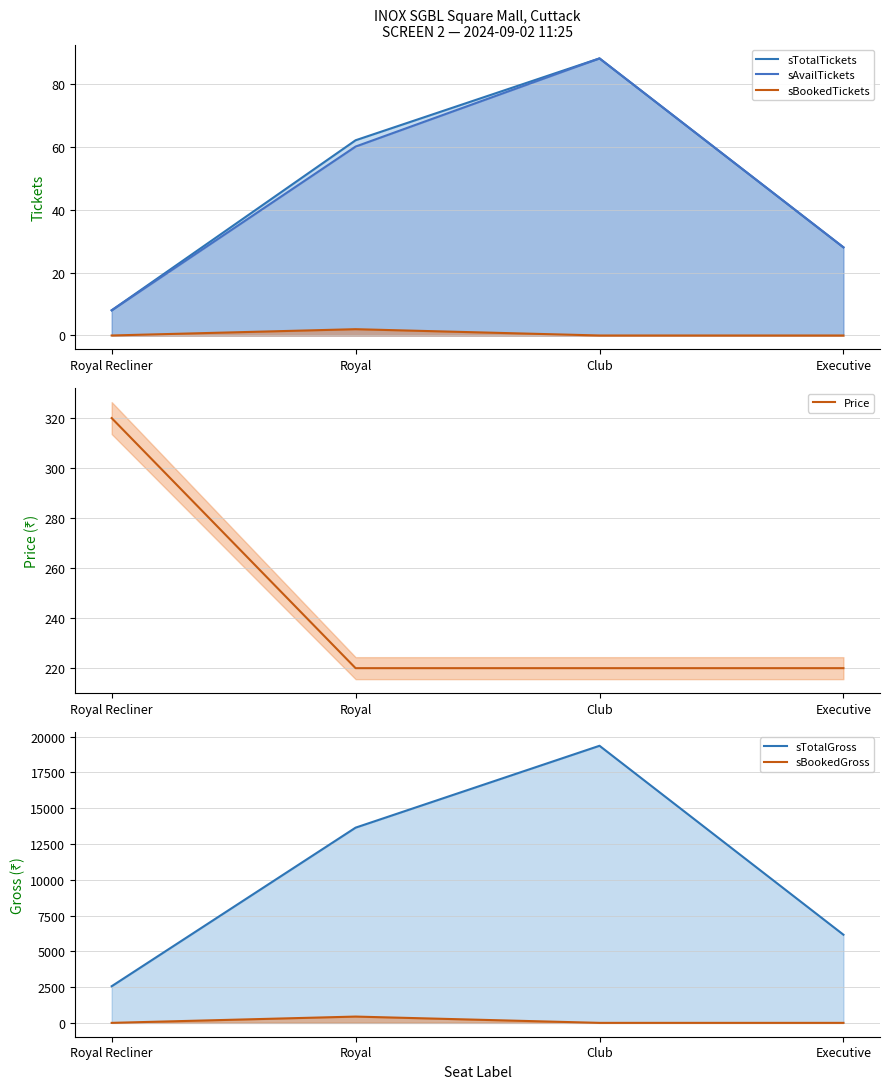

What is the difference between the highest and lowest values at Royal?

13638